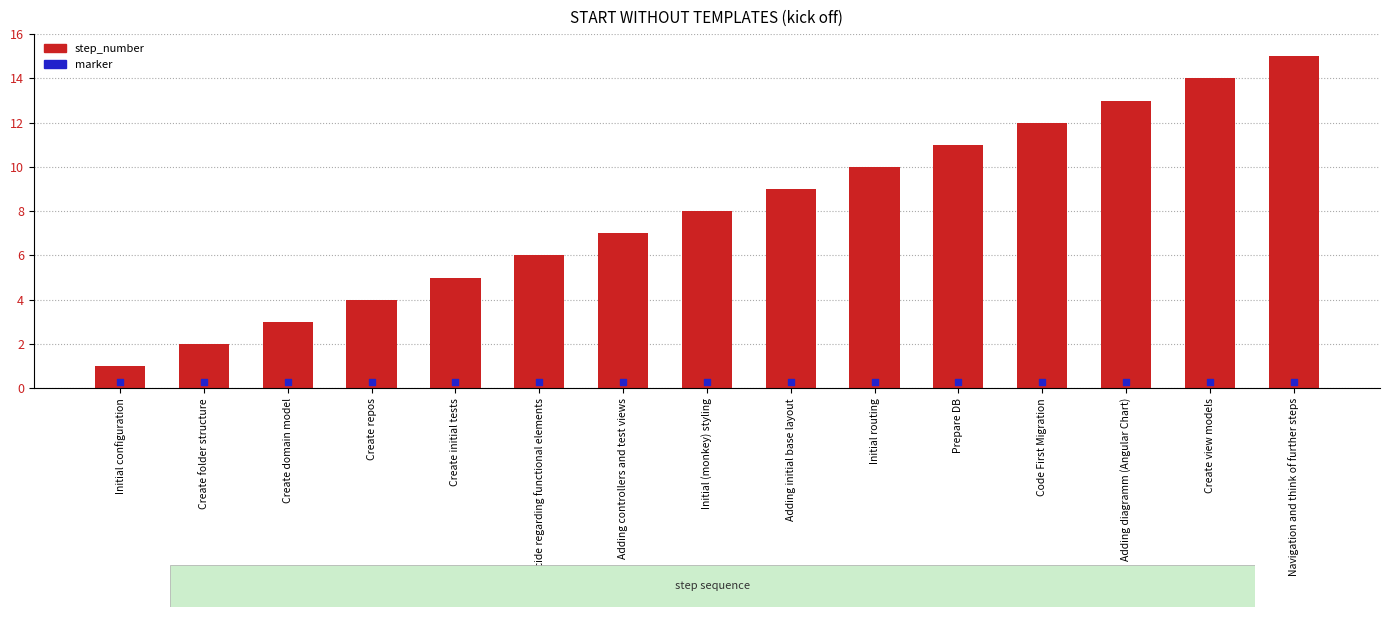

What are all the series names shown in the legend?

step_number, marker